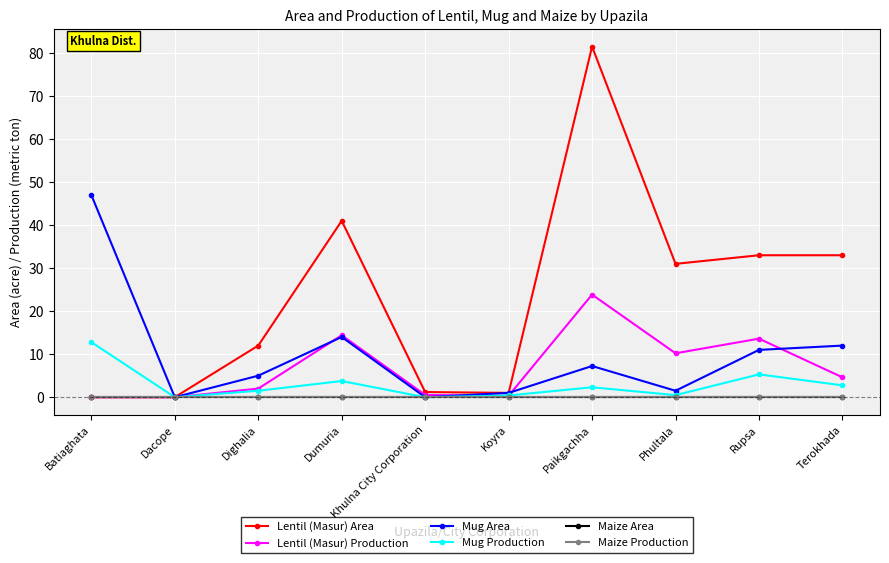

Reading left to right, list all the values displayed in this chart.

Lentil (Masur) Area: Batiaghata=0.0	Dacope=0.0	Dighalia=12.0	Dumuria=41.0	Khulna City Corporation=1.2	Koyra=1.0	Paikgachha=81.5	Phultala=31.0	Rupsa=33.0	Terokhada=33.0
Lentil (Masur) Production: Batiaghata=0.0	Dacope=0.0	Dighalia=2.0	Dumuria=14.4	Khulna City Corporation=0.5	Koyra=0.3	Paikgachha=23.9	Phultala=10.2	Rupsa=13.6	Terokhada=4.6
Mug Area: Batiaghata=47.0	Dacope=0.0	Dighalia=5.0	Dumuria=14.0	Khulna City Corporation=0.0	Koyra=1.0	Paikgachha=7.2	Phultala=1.5	Rupsa=11.0	Terokhada=12.0
Mug Production: Batiaghata=12.8	Dacope=0.0	Dighalia=1.5	Dumuria=3.8	Khulna City Corporation=0.0	Koyra=0.4	Paikgachha=2.3	Phultala=0.5	Rupsa=5.3	Terokhada=2.8
Maize Area: Batiaghata=0.0	Dacope=0.0	Dighalia=0.0	Dumuria=0.0	Khulna City Corporation=0.0	Koyra=0.0	Paikgachha=0.0	Phultala=0.0	Rupsa=0.0	Terokhada=0.0
Maize Production: Batiaghata=0.0	Dacope=0.0	Dighalia=0.0	Dumuria=0.0	Khulna City Corporation=0.0	Koyra=0.0	Paikgachha=0.0	Phultala=0.0	Rupsa=0.0	Terokhada=0.0